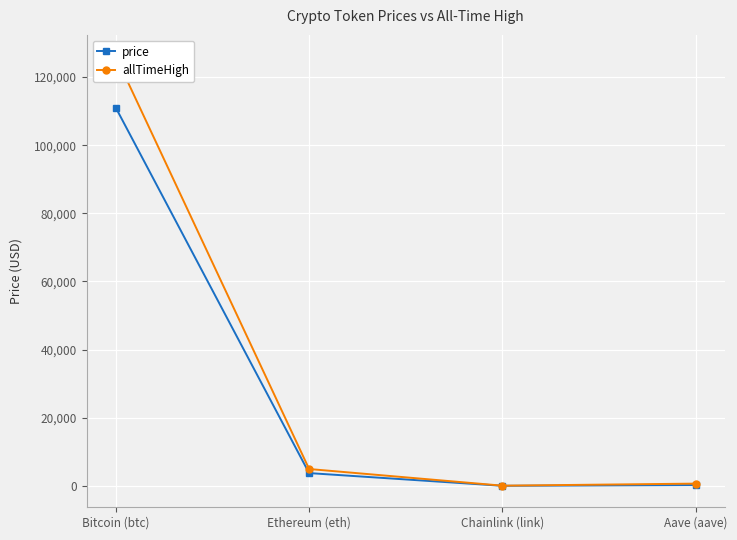

What is the approximate value of price at Chainlink (link)?

17.2